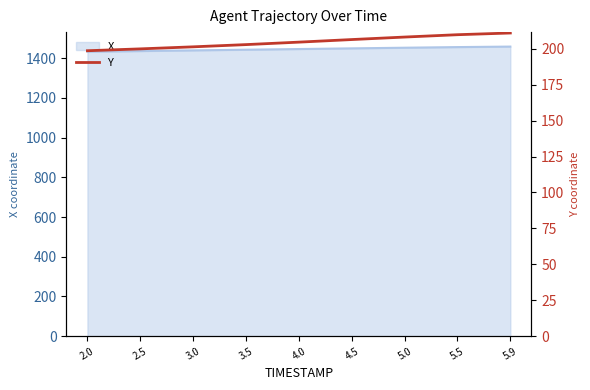

What is the sum of all values?

1842.9